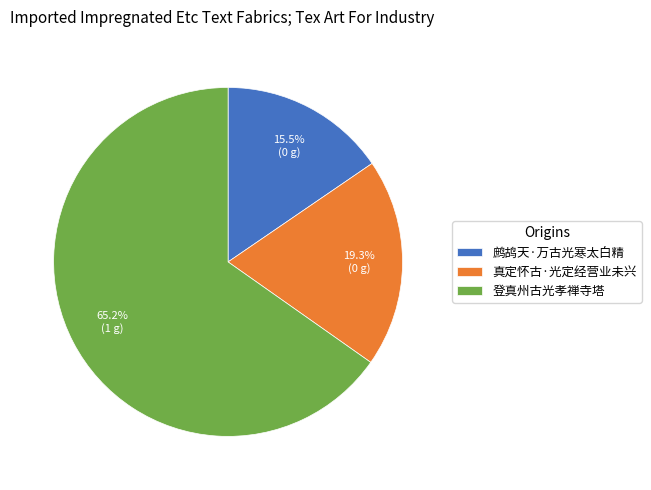

What is the majority slice?

登真州古光孝禅寺塔